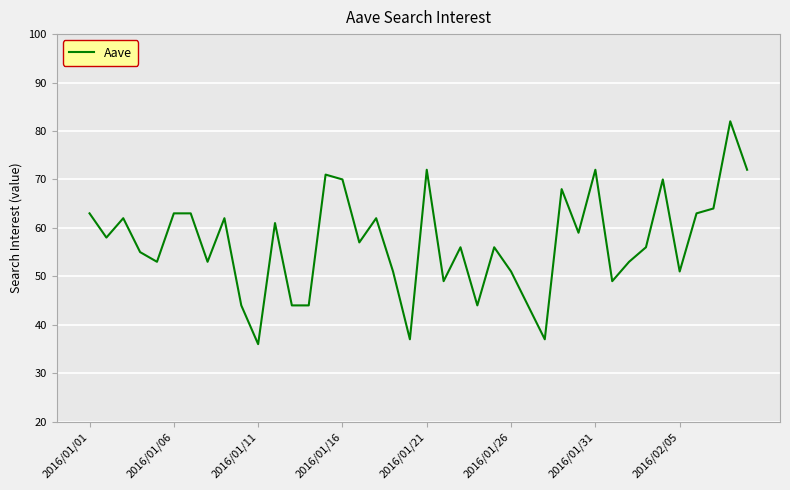

What is the minimum value shown in the chart?

36